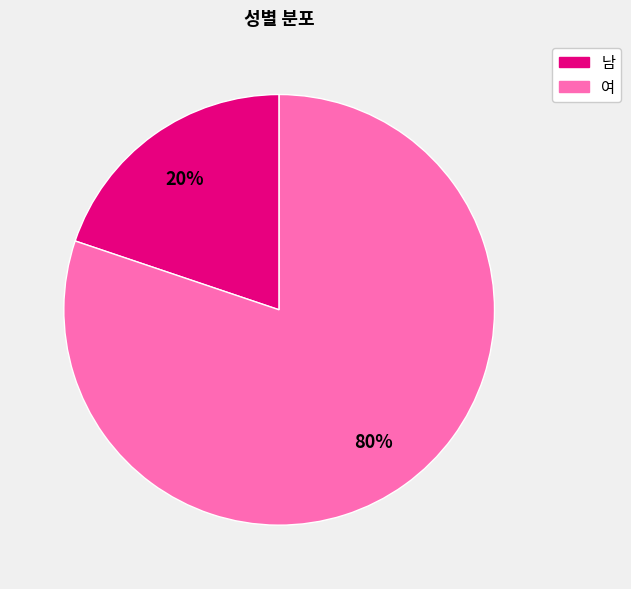

To the nearest percent, what is the average slice percentage?

50%